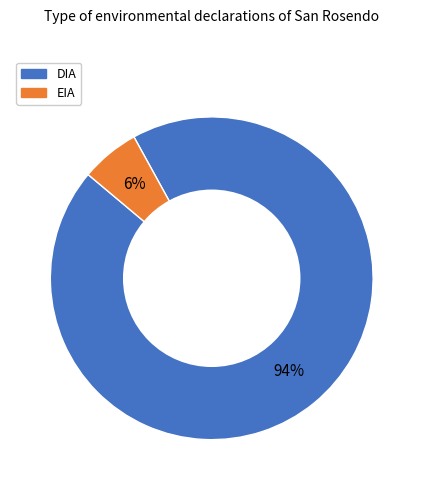

Between DIA and EIA, which is larger?

DIA